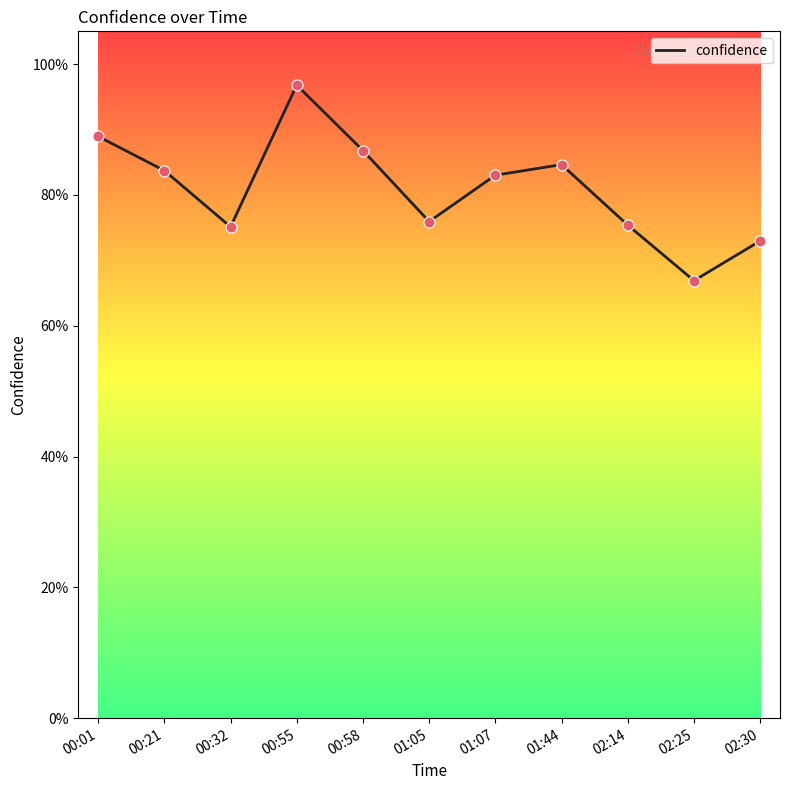

What is the change in value from 00:21 to 00:55?

+0.1